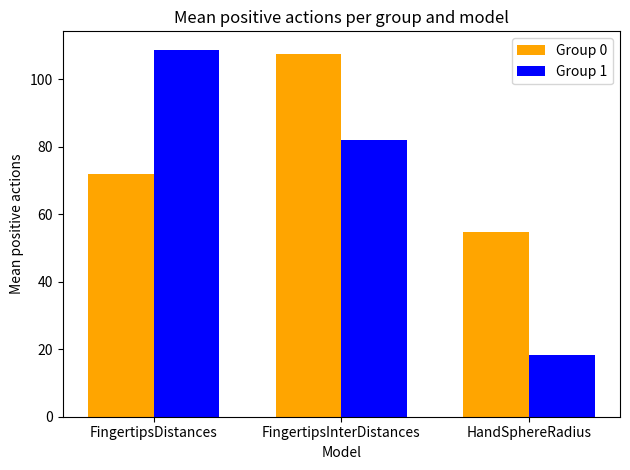

What is the sum of all Group 0 values?

234.1